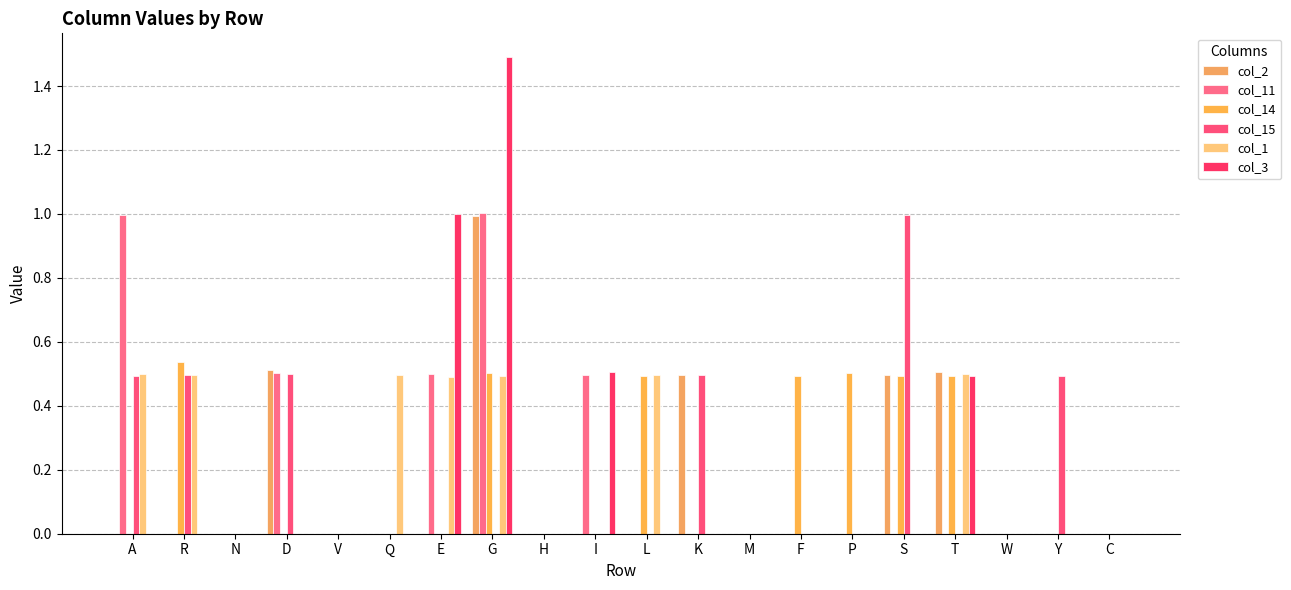

The value of col_11 at T is 0.0. True or false?

True